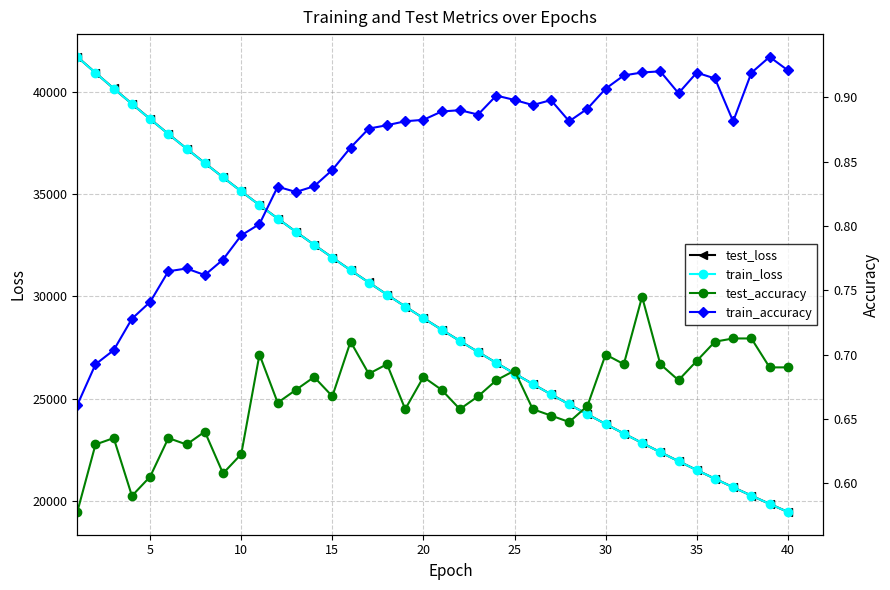

Does the chart have visible grid lines?

Yes